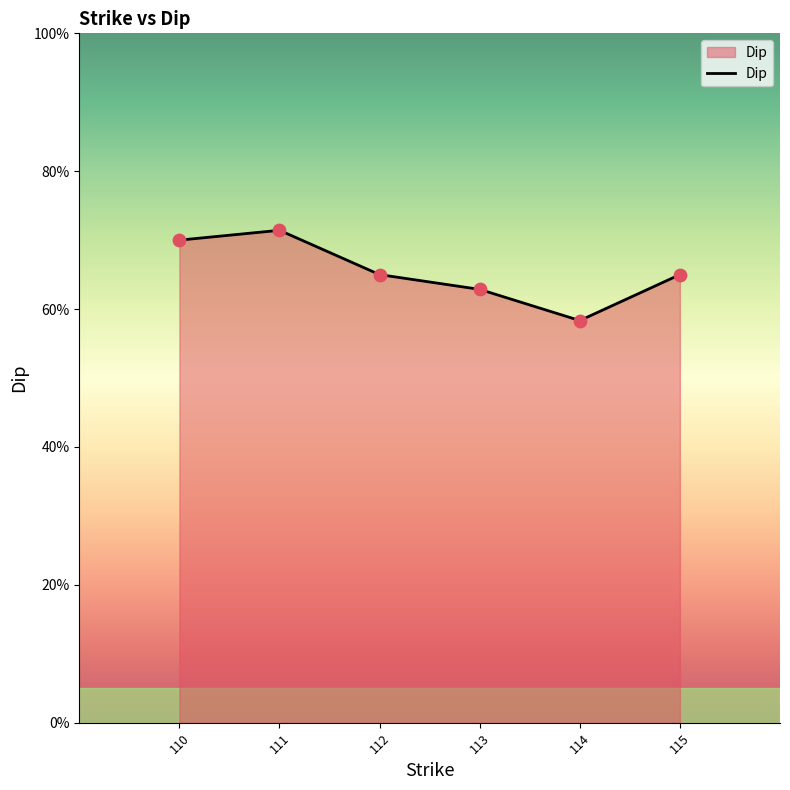

What is the change in value from 110 to 114?

-11.7